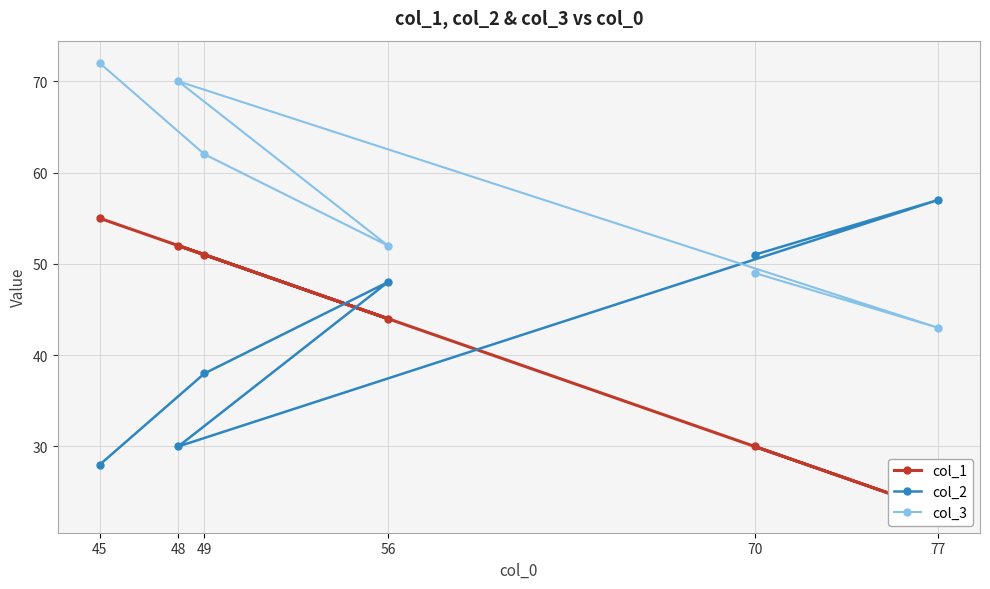

At which label is col_2 closest to 42?

49